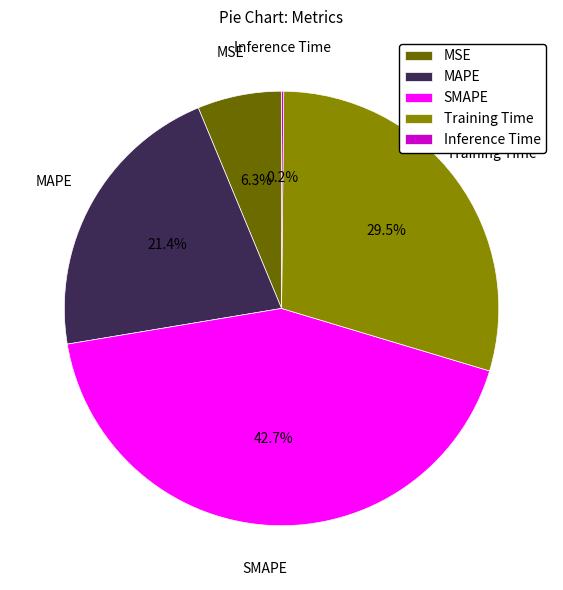

How much of the chart is everything except SMAPE?

57.3%